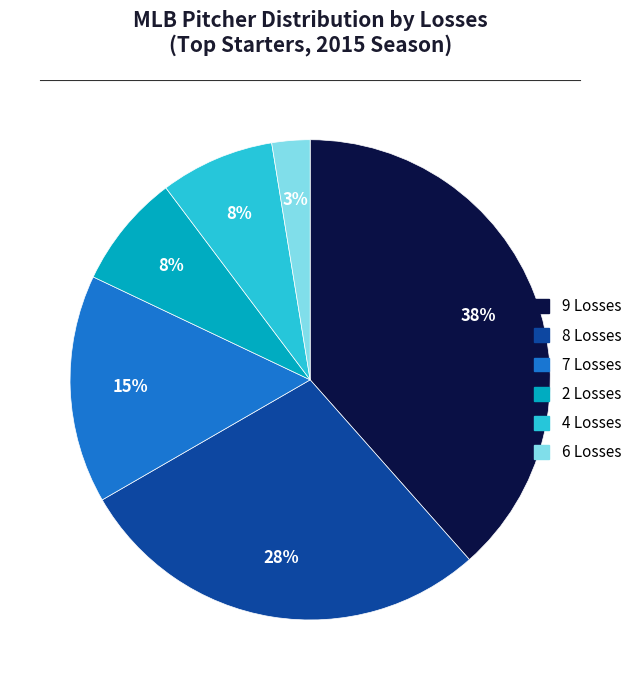

The 9 Losses slice represents 38% of the pie. True or false?

True